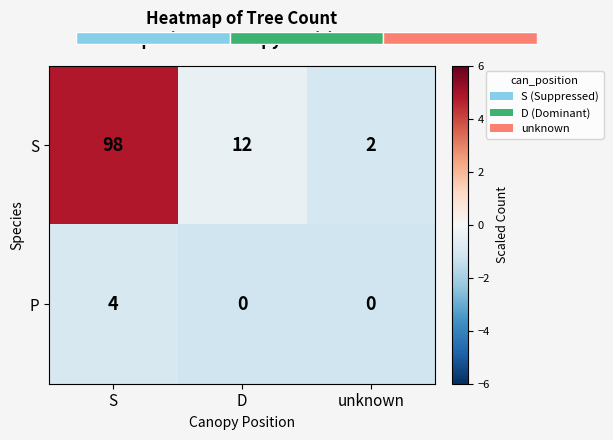

The P series shows -1.2 at D. True or false?

True